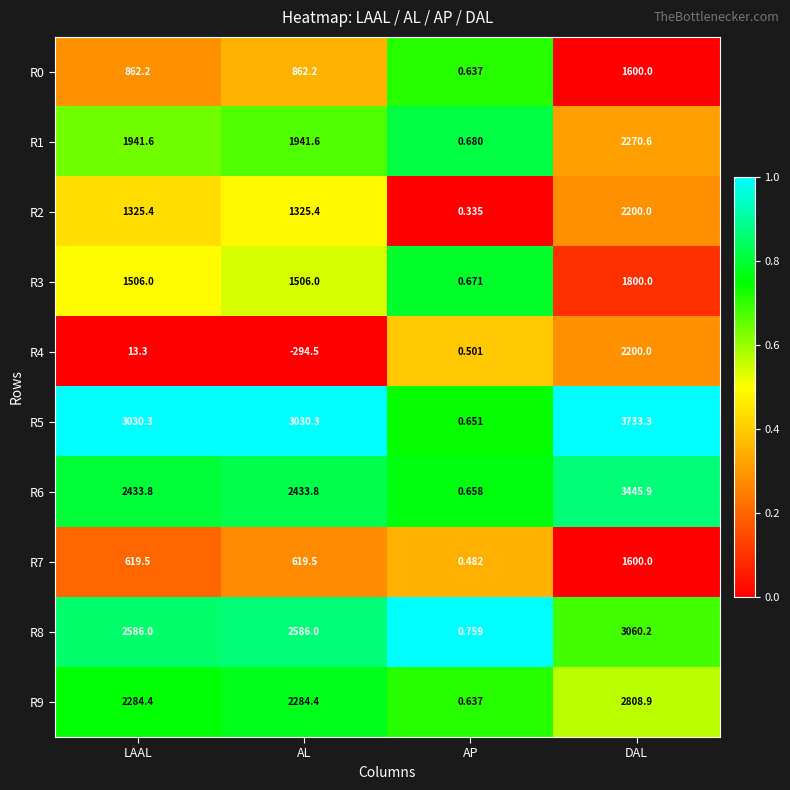

At which category does the chart reach its minimum across all series?

AL